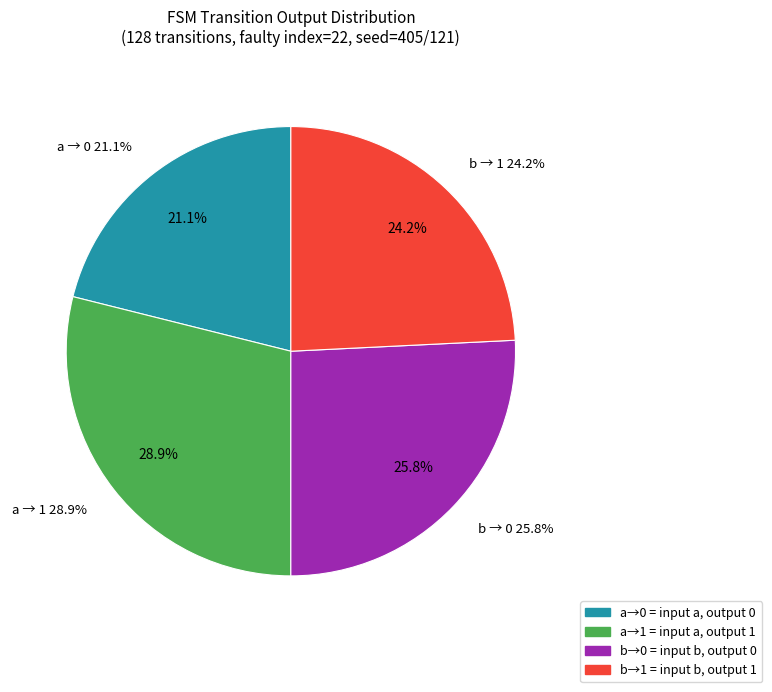

Rank the categories by value from lowest to highest.

input=a, output=0, input=b, output=1, input=b, output=0, input=a, output=1